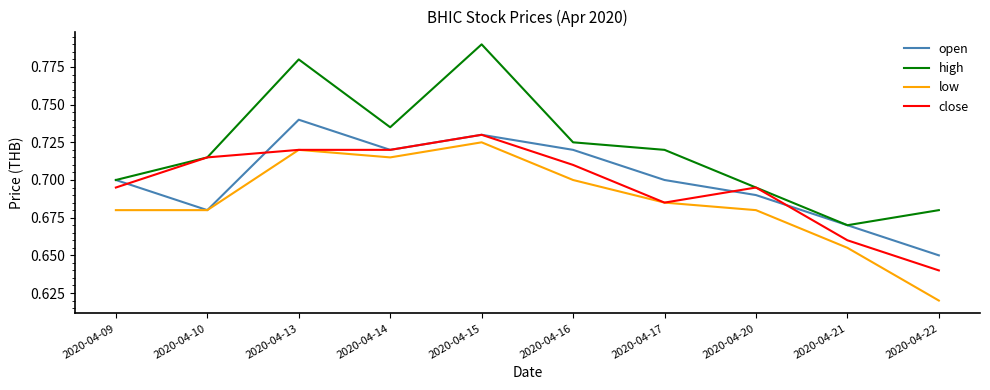

Which series has the widest spread of values?

high